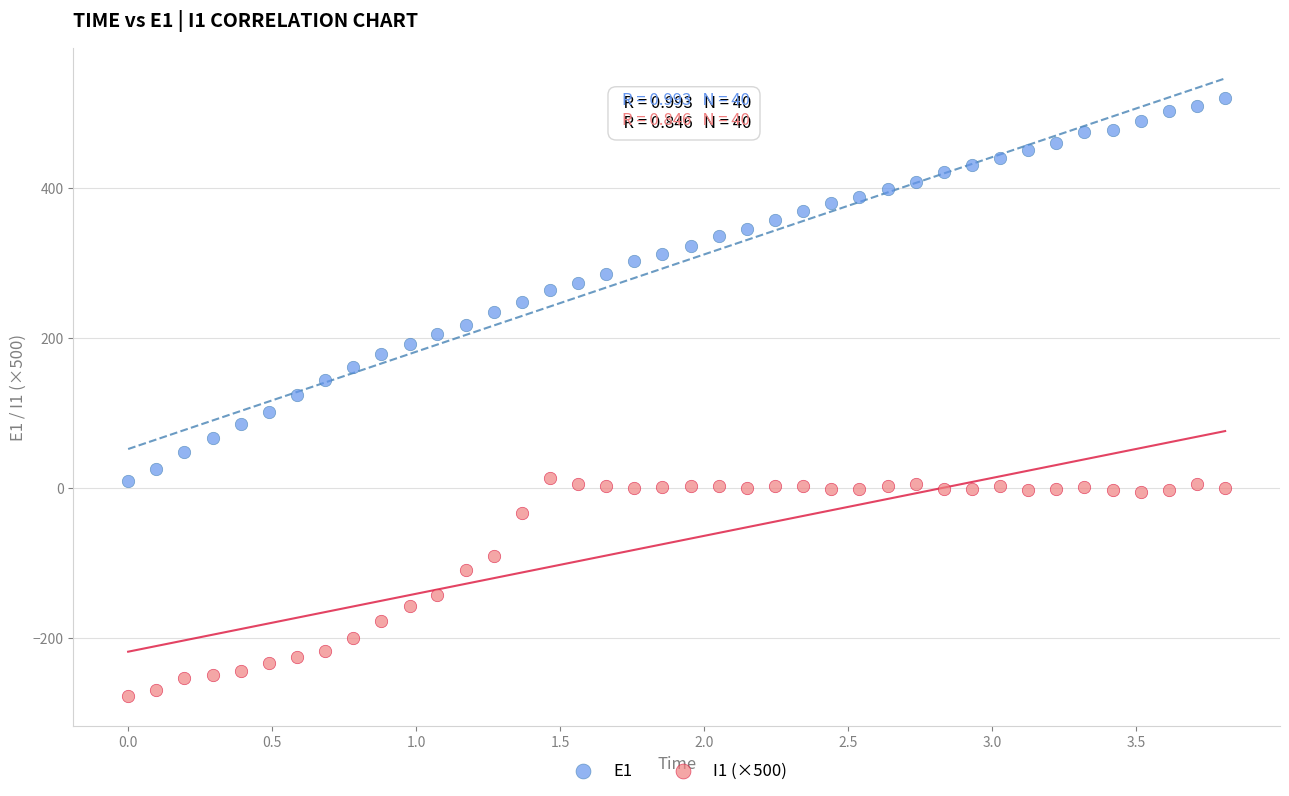

Which series contains the lowest Y value?

I1 (×500)